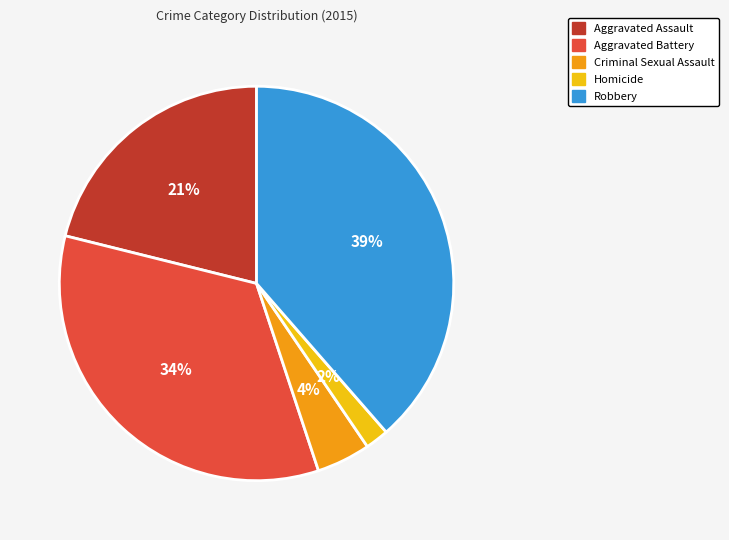

Which category has the smallest portion of the pie?

Homicide